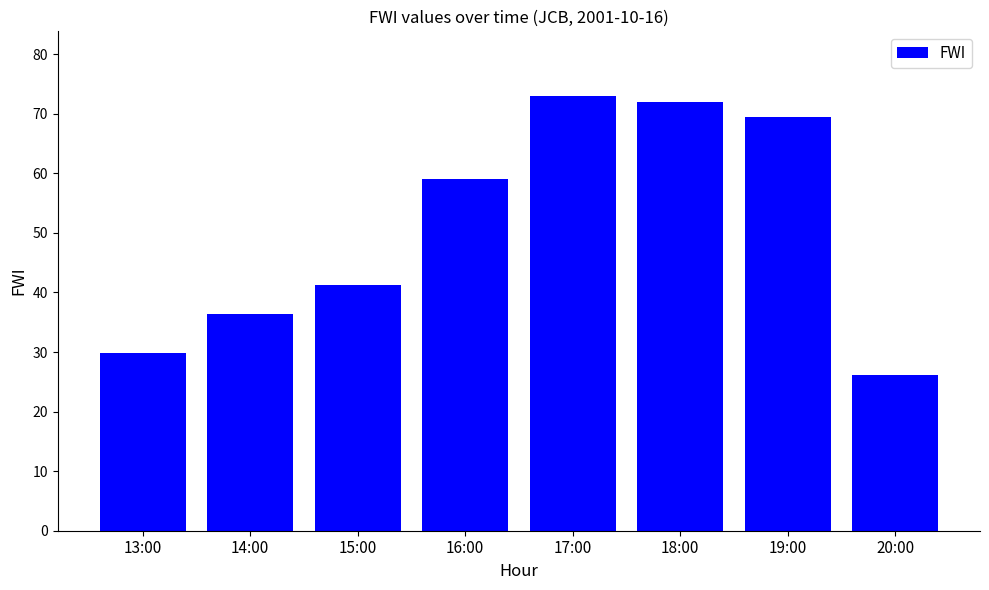

Rank the categories by value from lowest to highest.

20:00, 13:00, 14:00, 15:00, 16:00, 19:00, 18:00, 17:00